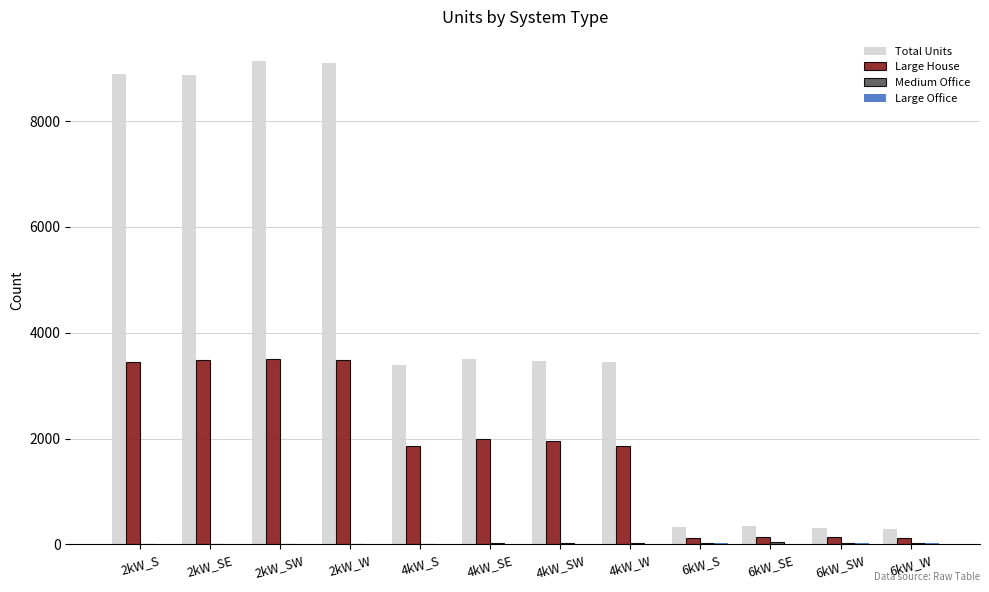

What is the sum of all Total Units values?

51086